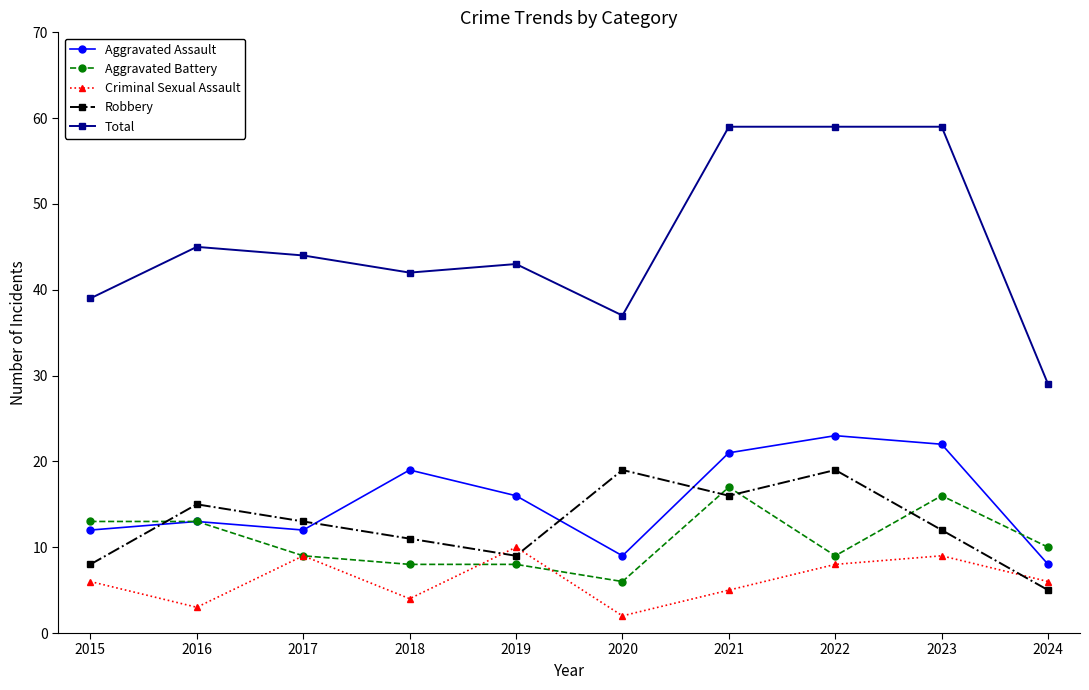

What is the value of the Robbery point at the 8th from the left?

19